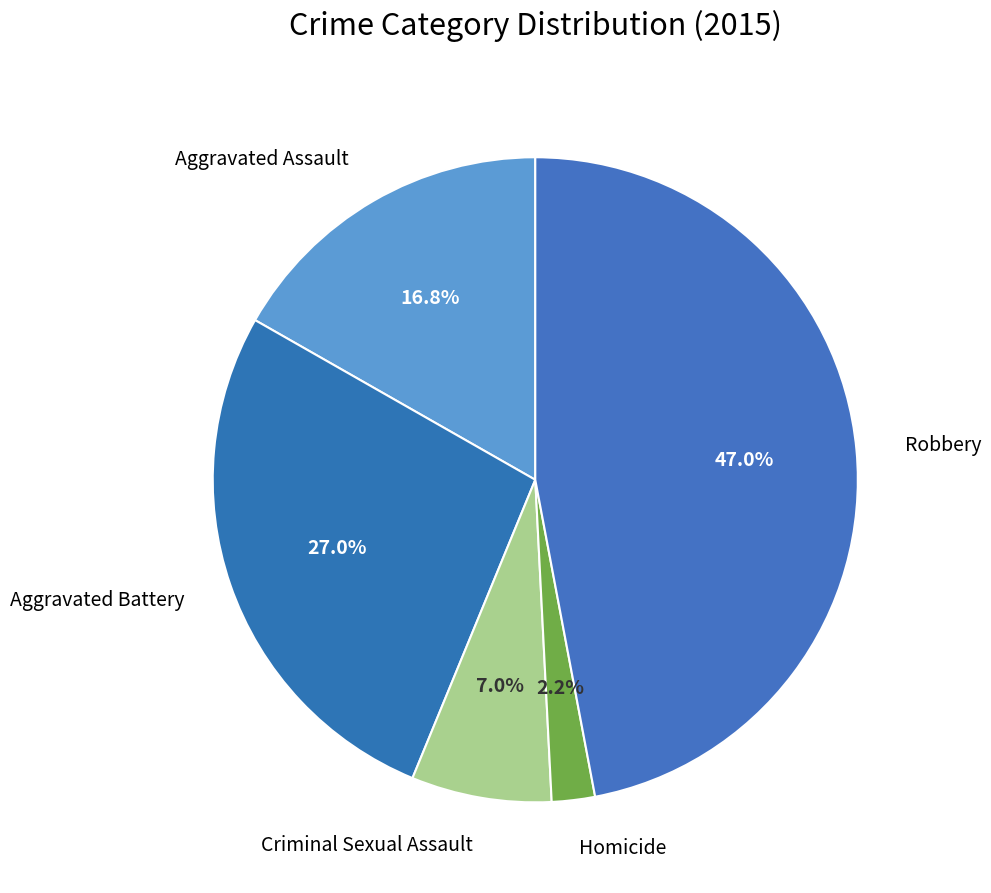

Count the number of slices in the pie.

5